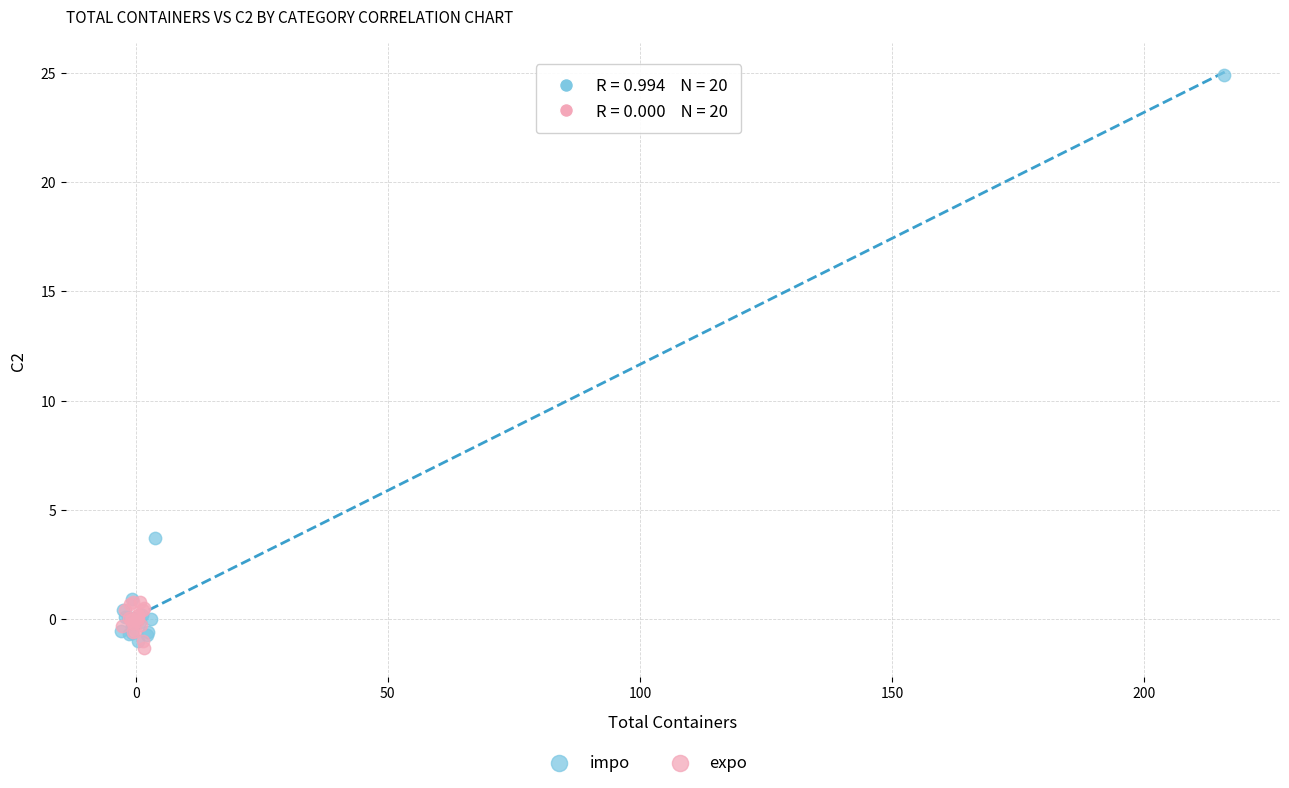

Which series reaches the maximum Y coordinate?

impo